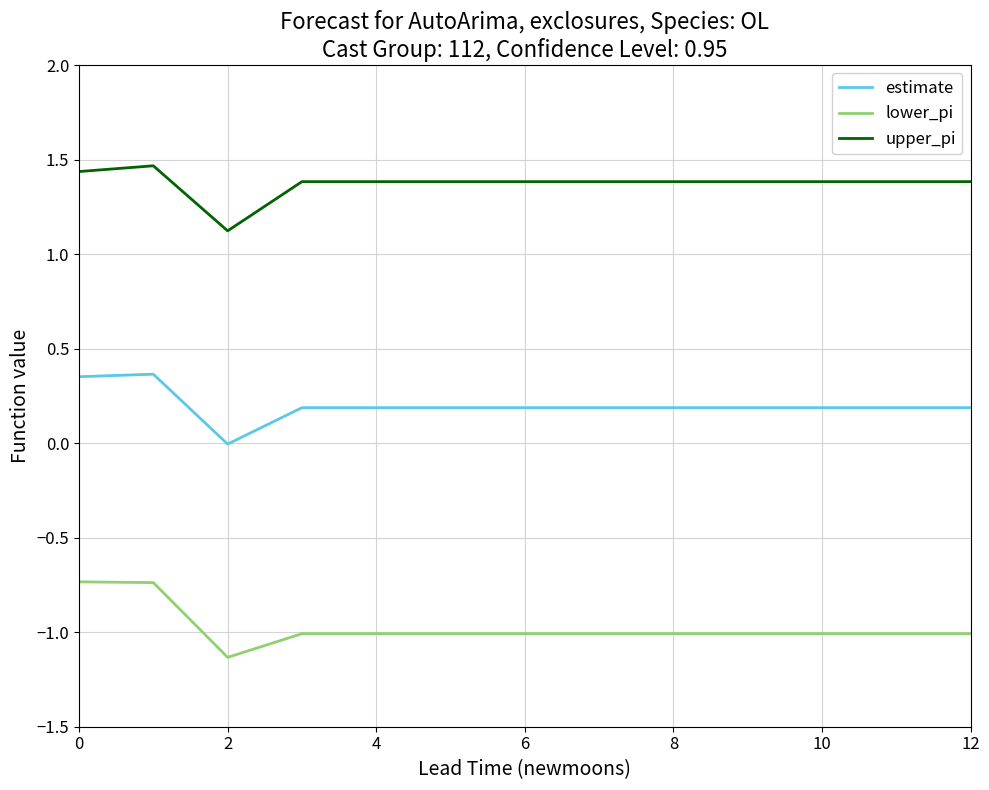

Rank the series by their average value, from lowest to highest.

lower_pi, estimate, upper_pi